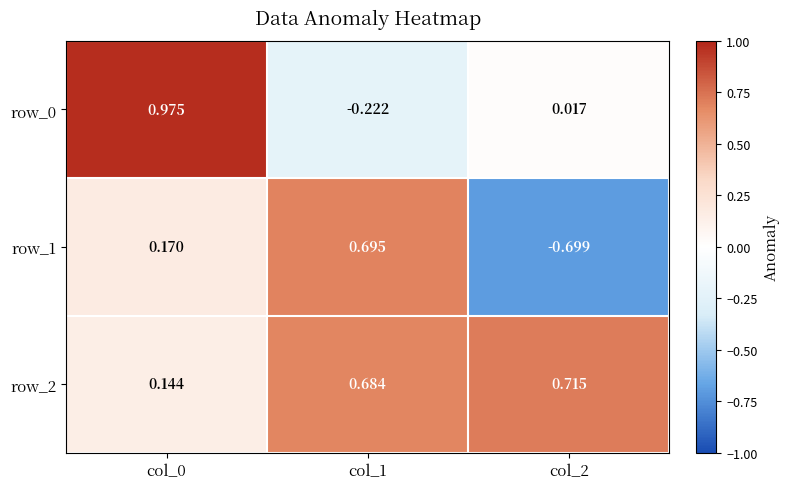

How many data points in row_0 are above 0?

2